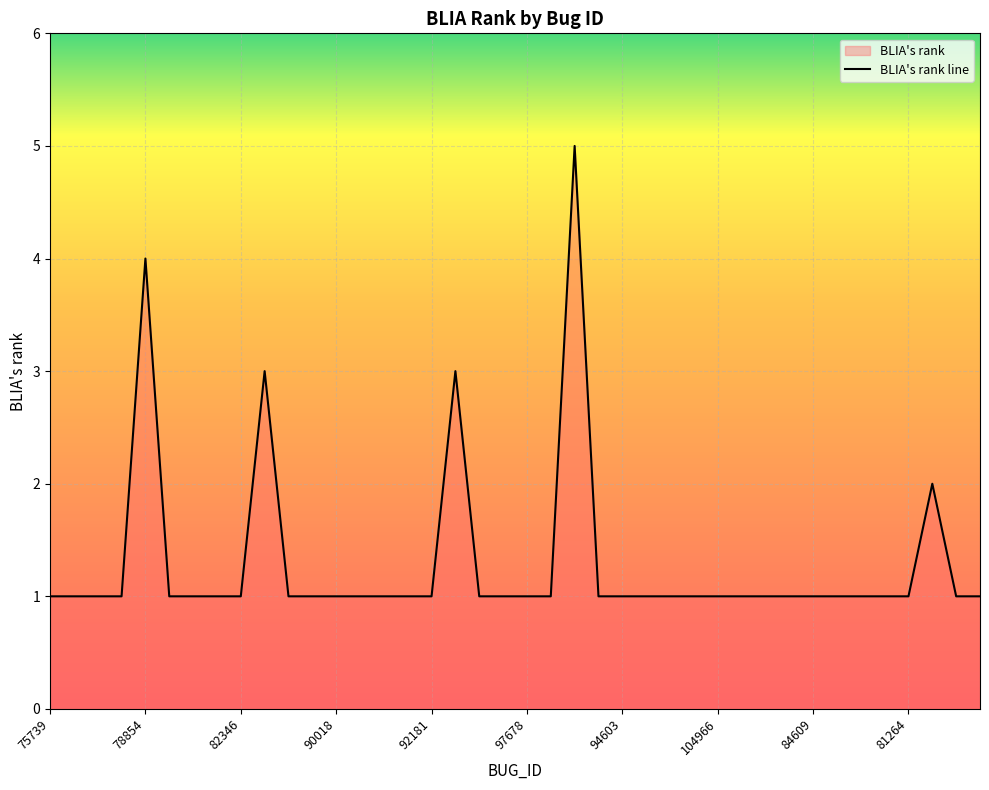

How many values are between 1 and 2?

36